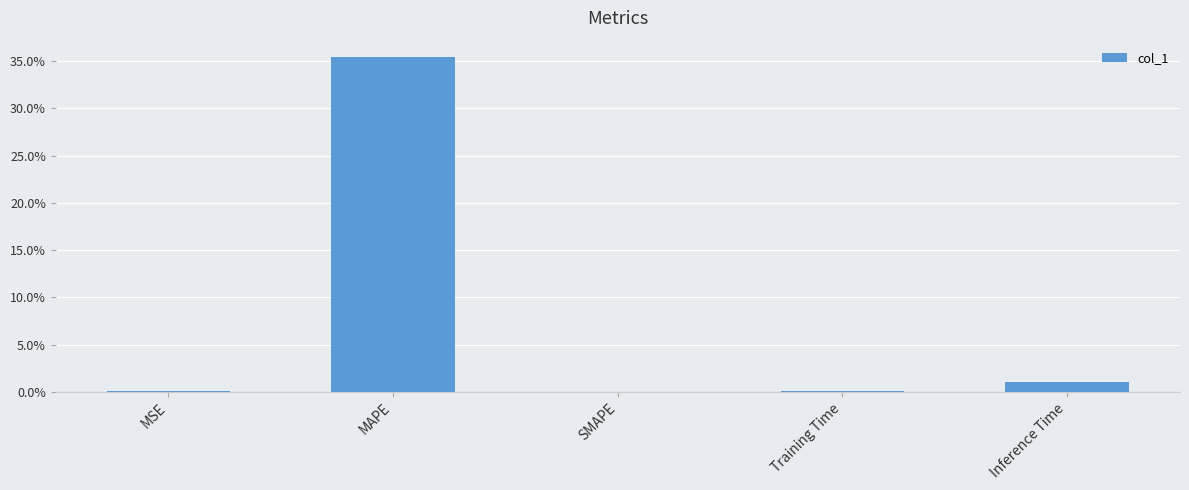

What is the maximum value shown in the chart?

35.4